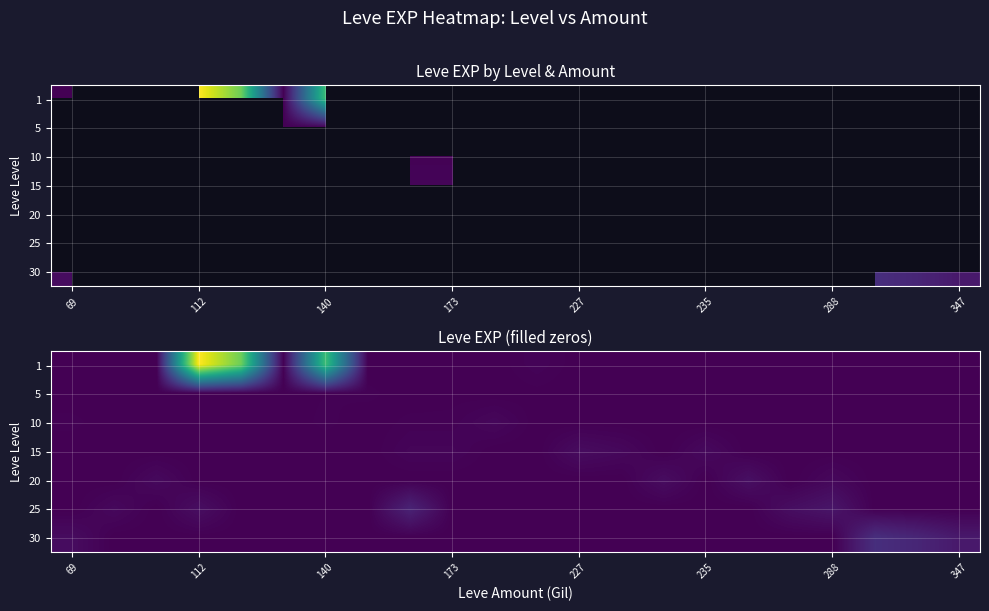

The 1 series shows 270 at 235. True or false?

False